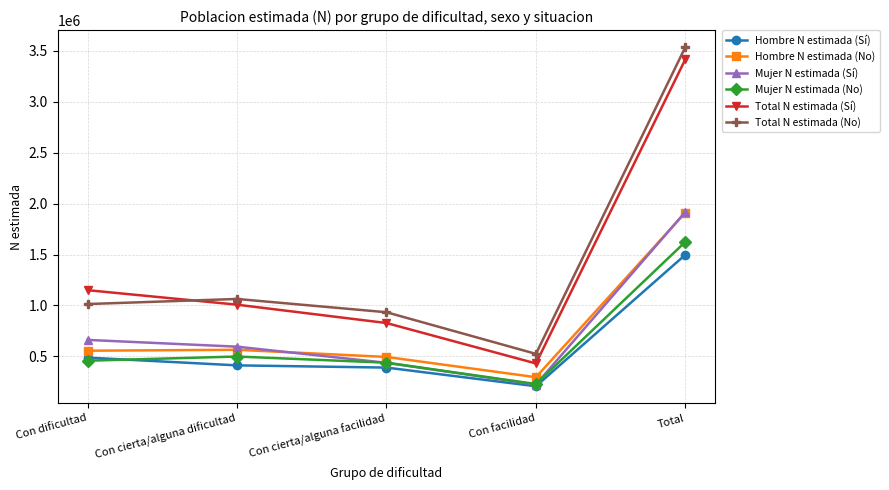

What is the maximum value for Hombre N estimada (Sí)?

1497681